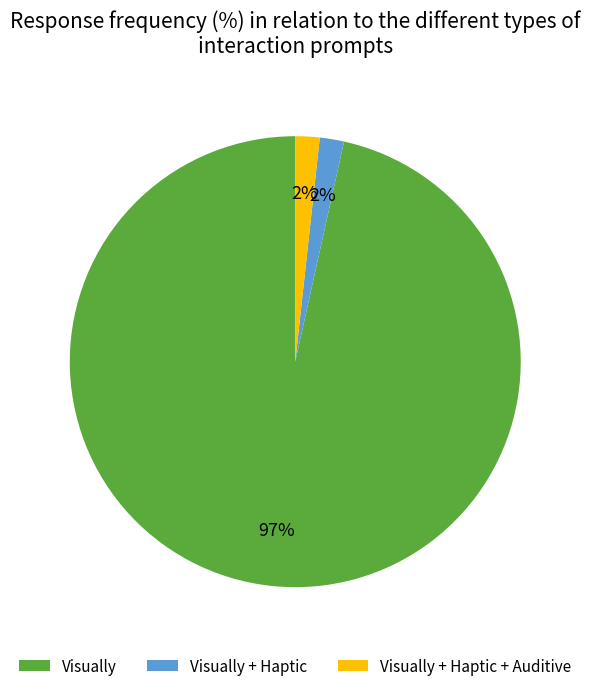

Does any single category account for the majority?

Yes